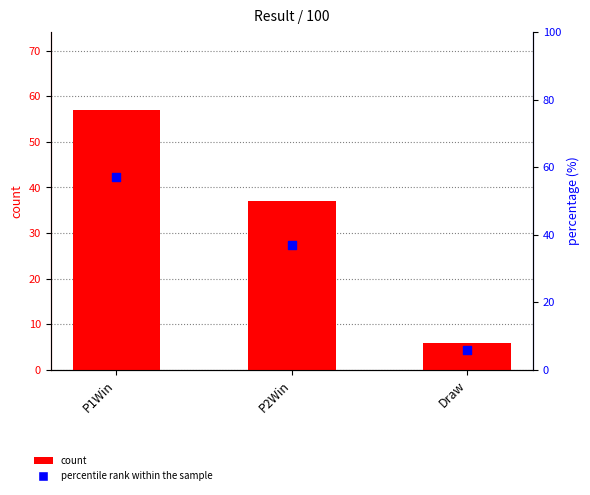

Which series reaches the maximum Y coordinate?

count